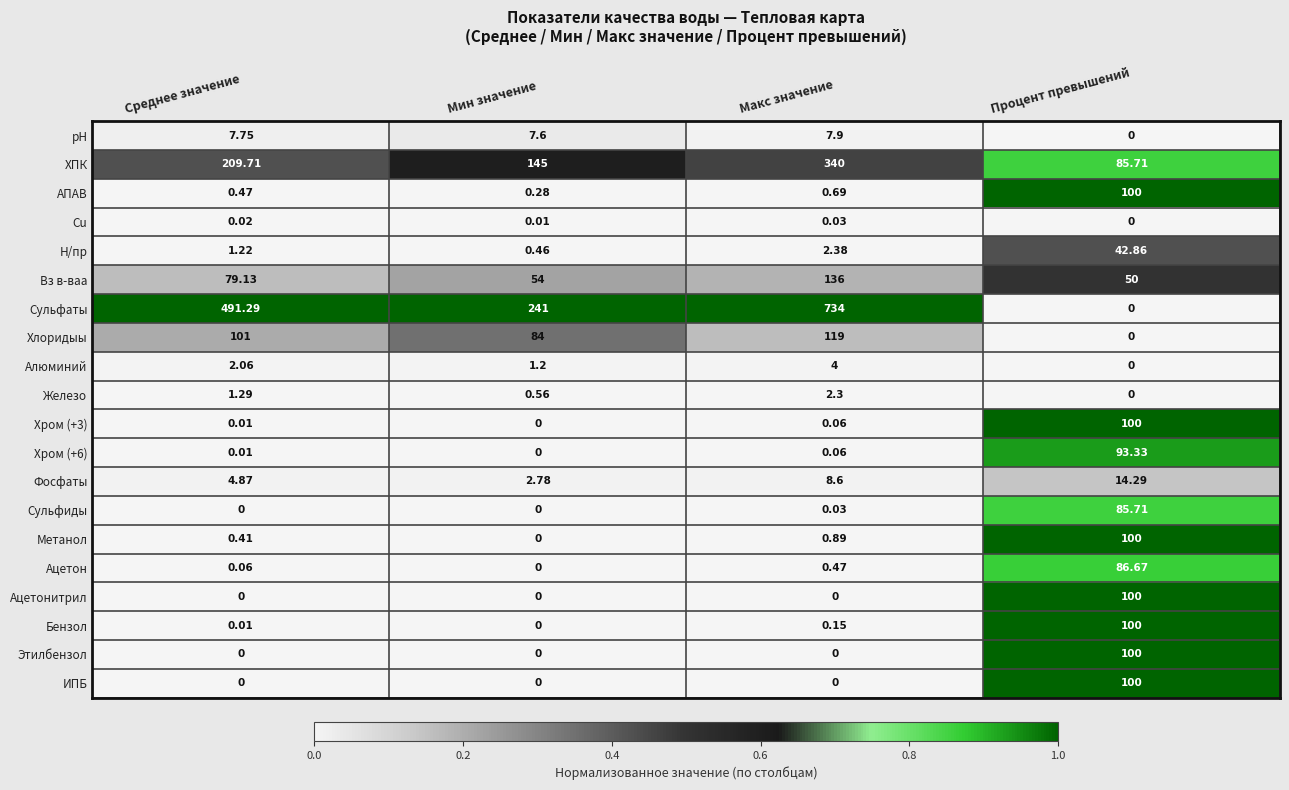

How many series are shown in this chart?

20